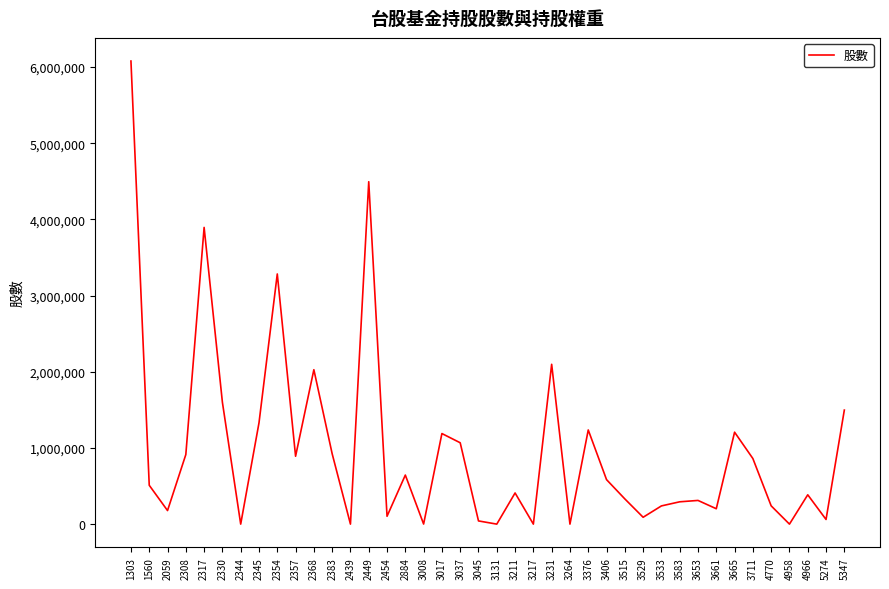

Approximately how many times larger is the value at 1560 compared to 4770?

2.1